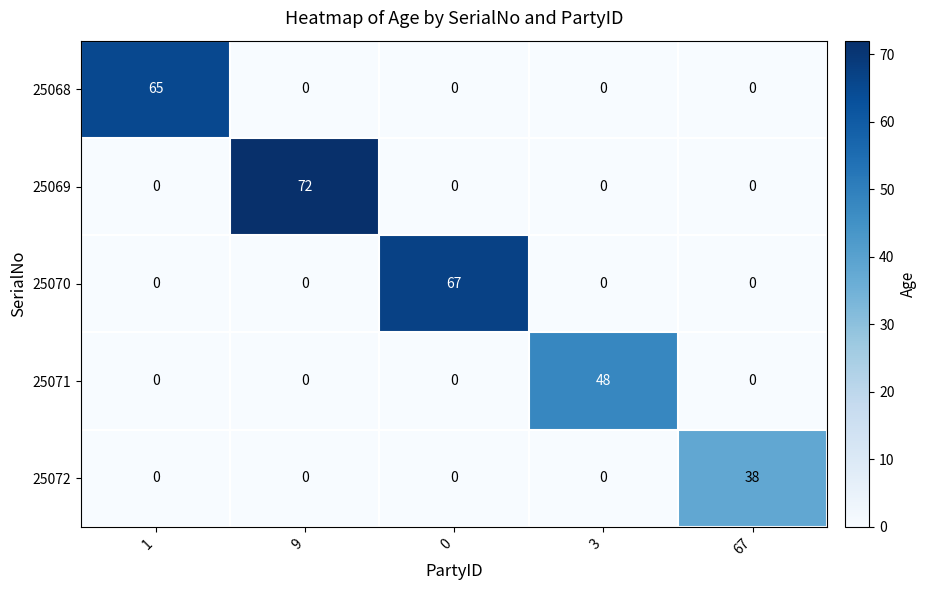

Which series changed the most between 9 and 0?

25069